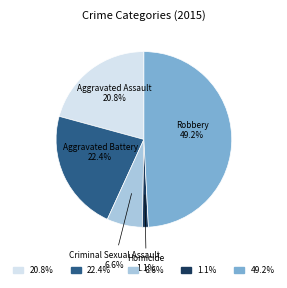

What percentage is the Aggravated Battery slice, to the nearest percent?

22%